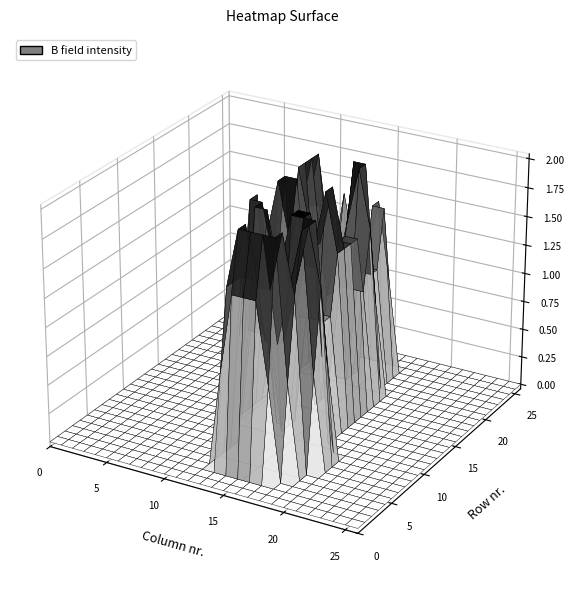

Reading left to right, list all the values displayed in this chart.

row_0: 0=0.0	1=0.0	2=0.0	3=0.0	4=0.0	5=0.0	6=0.0	7=0.0	8=0.0	9=0.0	10=0.0	11=0.0	12=0.0	13=0.0	14=0.0	15=0.0	16=0.0	17=0.0	18=0.0	19=0.0	20=0.0	21=0.0	22=0.0	23=0.0	24=0.0	25=0.0	26=0.0
row_1: 0=0.0	1=0.0	2=0.0	3=0.0	4=0.0	5=0.0	6=0.0	7=0.0	8=0.0	9=0.0	10=0.0	11=0.0	12=0.0	13=0.0	14=0.0	15=0.0	16=0.0	17=0.0	18=0.0	19=0.0	20=0.0	21=0.0	22=0.0	23=0.0	24=0.0	25=0.0	26=0.0
row_2: 0=0.0	1=0.0	2=0.0	3=0.0	4=0.0	5=0.0	6=0.0	7=0.0	8=0.0	9=0.0	10=0.0	11=0.0	12=0.0	13=0.0	14=0.0	15=0.0	16=0.0	17=0.0	18=0.0	19=0.0	20=0.0	21=0.0	22=0.0	23=0.0	24=0.0	25=0.0	26=0.0
row_3: 0=0.0	1=0.0	2=0.0	3=0.0	4=0.0	5=0.0	6=0.0	7=0.0	8=0.0	9=0.0	10=0.0	11=0.0	12=0.0	13=0.8	14=1.5	15=1.5	16=1.5	17=0.8	18=0.0	19=0.0	20=0.0	21=0.0	22=0.0	23=0.0	24=0.0	25=0.0	26=0.0
row_4: 0=0.0	1=0.0	2=0.0	3=0.0	4=0.0	5=0.0	6=0.0	7=0.0	8=0.0	9=0.0	10=0.0	11=0.0	12=0.0	13=1.5	14=2.0	15=2.0	16=2.0	17=2.0	18=0.8	19=0.0	20=0.0	21=0.0	22=0.0	23=0.0	24=0.0	25=0.0	26=0.0
row_5: 0=0.0	1=0.0	2=0.0	3=0.0	4=0.0	5=0.0	6=0.0	7=0.0	8=0.0	9=0.0	10=0.0	11=0.0	12=0.0	13=1.5	14=2.0	15=1.5	16=1.5	17=2.0	18=1.5	19=0.0	20=0.0	21=0.0	22=0.0	23=0.0	24=0.0	25=0.0	26=0.0
row_6: 0=0.0	1=0.0	2=0.0	3=0.0	4=0.0	5=0.0	6=0.0	7=0.0	8=0.0	9=0.0	10=0.0	11=0.0	12=0.0	13=1.5	14=1.5	15=1.0	16=1.0	17=1.5	18=2.0	19=0.8	20=0.0	21=0.0	22=0.0	23=0.0	24=0.0	25=0.0	26=0.0
row_7: 0=0.0	1=0.0	2=0.0	3=0.0	4=0.0	5=0.0	6=0.0	7=0.0	8=0.0	9=0.0	10=0.0	11=0.0	12=0.0	13=1.0	14=1.0	15=1.0	16=1.0	17=1.5	18=2.0	19=1.5	20=0.0	21=0.0	22=0.0	23=0.0	24=0.0	25=0.0	26=0.0
row_8: 0=0.0	1=0.0	2=0.0	3=0.0	4=0.0	5=0.0	6=0.0	7=0.0	8=0.0	9=0.0	10=0.0	11=0.0	12=0.8	13=2.0	14=2.0	15=1.5	16=2.0	17=2.0	18=2.0	19=0.8	20=0.0	21=0.0	22=0.0	23=0.0	24=0.0	25=0.0	26=0.0
row_9: 0=0.0	1=0.0	2=0.0	3=0.0	4=0.0	5=0.0	6=0.0	7=0.0	8=0.0	9=0.0	10=0.0	11=0.8	12=2.0	13=2.0	14=1.5	15=1.5	16=2.0	17=2.0	18=0.8	19=0.0	20=0.0	21=0.0	22=0.0	23=0.0	24=0.0	25=0.0	26=0.0
row_10: 0=0.0	1=0.0	2=0.0	3=0.0	4=0.0	5=0.0	6=0.0	7=0.0	8=0.0	9=0.0	10=0.0	11=1.5	12=2.0	13=0.8	14=0.0	15=1.0	16=1.5	17=1.5	18=0.0	19=0.0	20=0.0	21=0.0	22=0.0	23=0.0	24=0.0	25=0.0	26=0.0
row_11: 0=0.0	1=0.0	2=0.0	3=0.0	4=0.0	5=0.0	6=0.0	7=0.0	8=0.0	9=0.0	10=0.0	11=1.0	12=1.0	13=0.0	14=0.0	15=1.0	16=1.0	17=1.0	18=0.0	19=0.0	20=0.0	21=0.0	22=0.0	23=0.0	24=0.0	25=0.0	26=0.0
row_12: 0=0.0	1=0.0	2=0.0	3=0.0	4=0.0	5=0.0	6=0.0	7=0.0	8=0.0	9=0.0	10=0.0	11=1.0	12=1.0	13=0.0	14=0.0	15=1.0	16=1.0	17=1.0	18=0.0	19=0.0	20=0.0	21=0.0	22=0.0	23=0.0	24=0.0	25=0.0	26=0.0
row_13: 0=0.0	1=0.0	2=0.0	3=0.0	4=0.0	5=0.0	6=0.0	7=0.0	8=0.0	9=0.0	10=0.0	11=1.5	12=2.0	13=1.5	14=1.0	15=1.5	16=2.0	17=1.5	18=0.0	19=0.0	20=0.0	21=0.0	22=0.0	23=0.0	24=0.0	25=0.0	26=0.0
row_14: 0=0.0	1=0.0	2=0.0	3=0.0	4=0.0	5=0.0	6=0.0	7=0.0	8=0.0	9=0.0	10=0.0	11=0.8	12=2.0	13=2.0	14=1.0	15=1.5	16=2.0	17=1.5	18=0.0	19=0.0	20=0.0	21=0.0	22=0.0	23=0.0	24=0.0	25=0.0	26=0.0
row_15: 0=0.0	1=0.0	2=0.0	3=0.0	4=0.0	5=0.0	6=0.0	7=0.0	8=0.0	9=0.0	10=0.0	11=0.0	12=1.0	13=1.0	14=0.0	15=1.0	16=1.5	17=1.5	18=0.0	19=0.0	20=0.0	21=0.0	22=0.0	23=0.0	24=0.0	25=0.0	26=0.0
row_16: 0=0.0	1=0.0	2=0.0	3=0.0	4=0.0	5=0.0	6=0.0	7=0.0	8=0.0	9=0.0	10=0.0	11=0.8	12=2.0	13=1.5	14=0.0	15=1.0	16=1.5	17=1.5	18=0.0	19=0.0	20=0.0	21=0.0	22=0.0	23=0.0	24=0.0	25=0.0	26=0.0
row_17: 0=0.0	1=0.0	2=0.0	3=0.0	4=0.0	5=0.0	6=0.0	7=0.0	8=0.0	9=0.0	10=0.0	11=1.5	12=2.0	13=0.8	14=0.0	15=1.0	16=1.0	17=1.0	18=0.0	19=0.0	20=0.0	21=0.0	22=0.0	23=0.0	24=0.0	25=0.0	26=0.0
row_18: 0=0.0	1=0.0	2=0.0	3=0.0	4=0.0	5=0.0	6=0.0	7=0.0	8=0.0	9=0.0	10=0.0	11=1.5	12=2.0	13=1.0	14=1.0	15=1.5	16=2.0	17=1.5	18=0.0	19=0.0	20=0.0	21=0.0	22=0.0	23=0.0	24=0.0	25=0.0	26=0.0
row_19: 0=0.0	1=0.0	2=0.0	3=0.0	4=0.0	5=0.0	6=0.0	7=0.0	8=0.0	9=0.0	10=0.0	11=1.5	12=2.0	13=1.0	14=1.0	15=2.0	16=2.0	17=0.8	18=0.0	19=0.0	20=0.0	21=0.0	22=0.0	23=0.0	24=0.0	25=0.0	26=0.0
row_20: 0=0.0	1=0.0	2=0.0	3=0.0	4=0.0	5=0.0	6=0.0	7=0.0	8=0.0	9=0.0	10=0.0	11=1.5	12=1.5	13=0.0	14=0.0	15=1.0	16=1.0	17=0.0	18=0.0	19=0.0	20=0.0	21=0.0	22=0.0	23=0.0	24=0.0	25=0.0	26=0.0
row_21: 0=0.0	1=0.0	2=0.0	3=0.0	4=0.0	5=0.0	6=0.0	7=0.0	8=0.0	9=0.0	10=0.0	11=1.5	12=1.5	13=0.0	14=0.0	15=1.0	16=1.0	17=0.0	18=0.0	19=0.0	20=0.0	21=0.0	22=0.0	23=0.0	24=0.0	25=0.0	26=0.0
row_22: 0=0.0	1=0.0	2=0.0	3=0.0	4=0.0	5=0.0	6=0.0	7=0.0	8=0.0	9=0.0	10=0.0	11=1.0	12=1.0	13=0.0	14=0.0	15=1.5	16=1.5	17=0.0	18=0.0	19=0.0	20=0.0	21=0.0	22=0.0	23=0.0	24=0.0	25=0.0	26=0.0
row_23: 0=0.0	1=0.0	2=0.0	3=0.0	4=0.0	5=0.0	6=0.0	7=0.0	8=0.0	9=0.0	10=0.0	11=0.8	12=1.5	13=1.0	14=1.0	15=1.5	16=0.8	17=0.0	18=0.0	19=0.0	20=0.0	21=0.0	22=0.0	23=0.0	24=0.0	25=0.0	26=0.0
row_24: 0=0.0	1=0.0	2=0.0	3=0.0	4=0.0	5=0.0	6=0.0	7=0.0	8=0.0	9=0.0	10=0.0	11=0.0	12=0.0	13=0.0	14=0.0	15=0.0	16=0.0	17=0.0	18=0.0	19=0.0	20=0.0	21=0.0	22=0.0	23=0.0	24=0.0	25=0.0	26=0.0
row_25: 0=0.0	1=0.0	2=0.0	3=0.0	4=0.0	5=0.0	6=0.0	7=0.0	8=0.0	9=0.0	10=0.0	11=0.0	12=0.0	13=0.0	14=0.0	15=0.0	16=0.0	17=0.0	18=0.0	19=0.0	20=0.0	21=0.0	22=0.0	23=0.0	24=0.0	25=0.0	26=0.0
row_26: 0=0.0	1=0.0	2=0.0	3=0.0	4=0.0	5=0.0	6=0.0	7=0.0	8=0.0	9=0.0	10=0.0	11=0.0	12=0.0	13=0.0	14=0.0	15=0.0	16=0.0	17=0.0	18=0.0	19=0.0	20=0.0	21=0.0	22=0.0	23=0.0	24=0.0	25=0.0	26=0.0